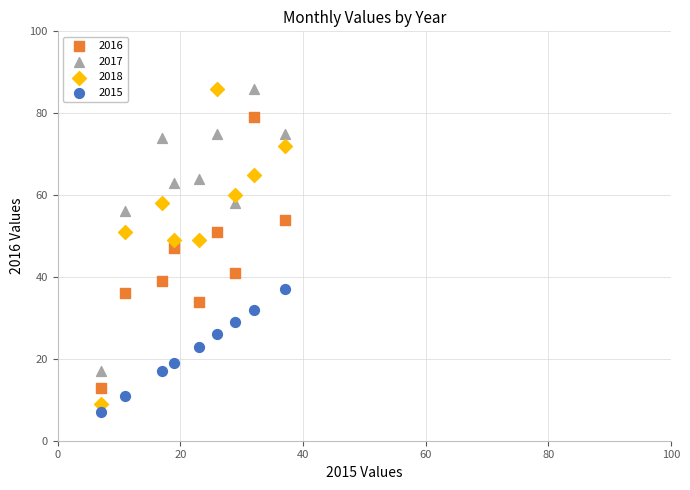

Across all data points, what is the range of Y values (max minus min)?

79